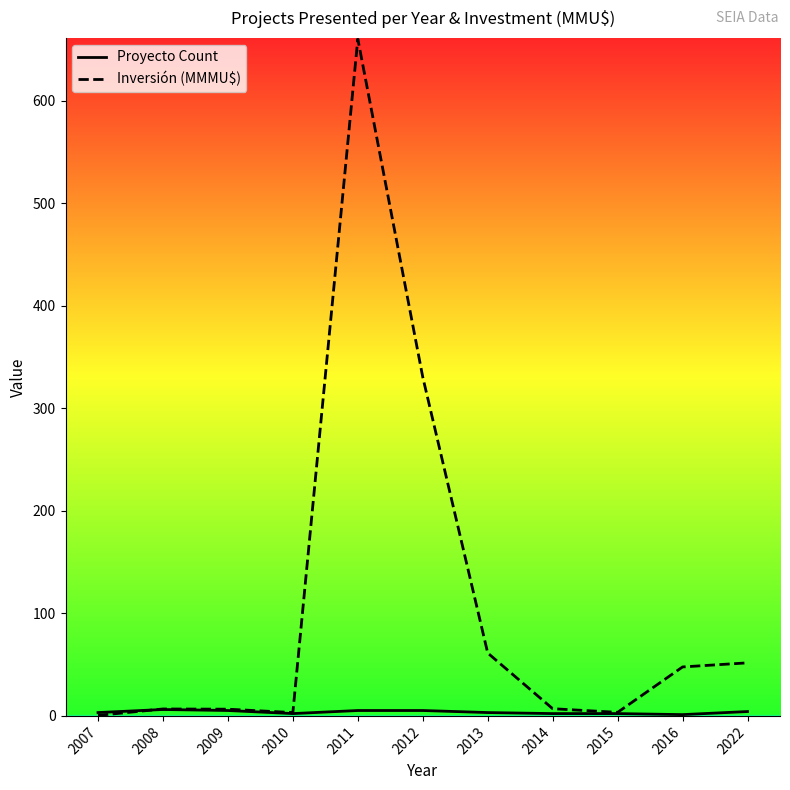

Reading left to right, transcribe all the data shown in this chart.

Proyecto Count: 3.0	6.0	5.0	2.0	5.0	5.0	3.0	2.0	2.0	1.0	4.0
Inversión (MMMU$): 0.2	6.5	6.3	3.0	660.1	330.2	61.1	6.8	3.2	47.5	51.5